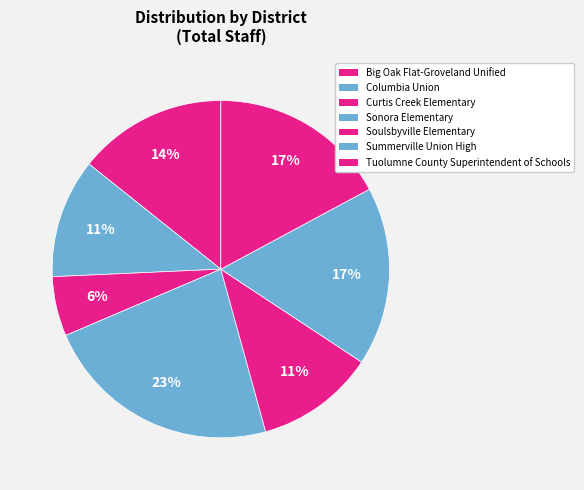

How many slices are in this pie chart?

7